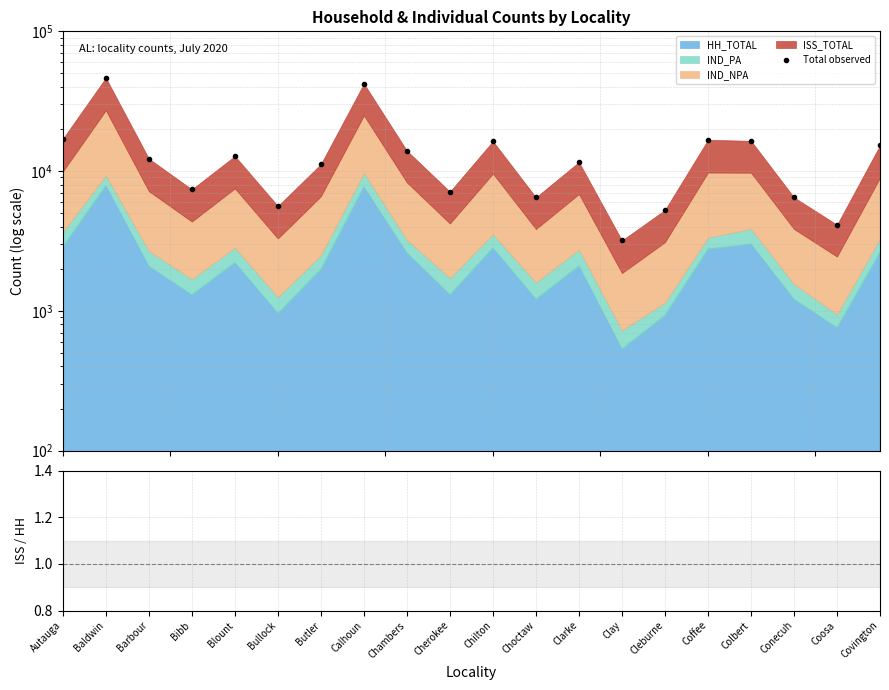

The ISS_TOTAL / HH_TOTAL series shows 0.9 at Conecuh. True or false?

False